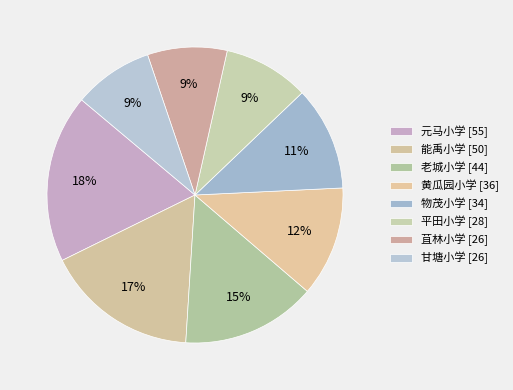

How many slices are in this pie chart?

8